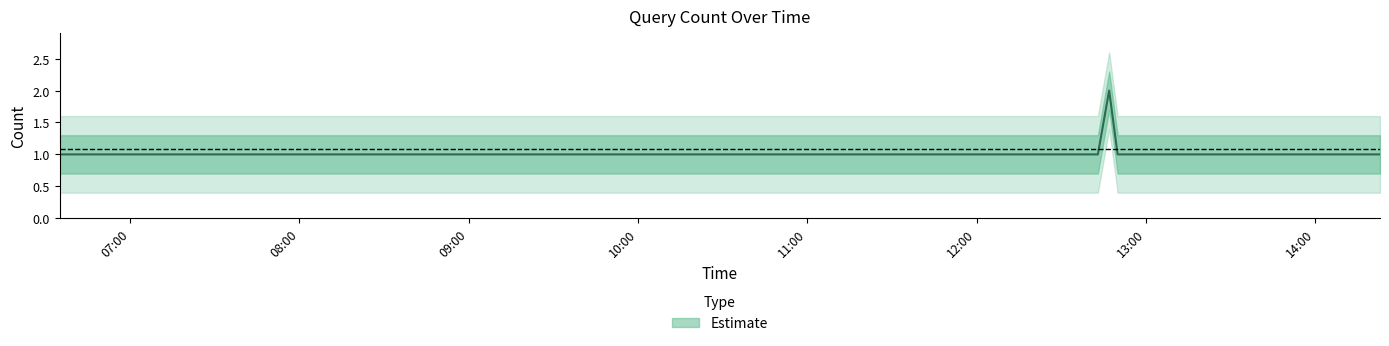

True or false: there are more than 1 points higher than both neighbors.

False